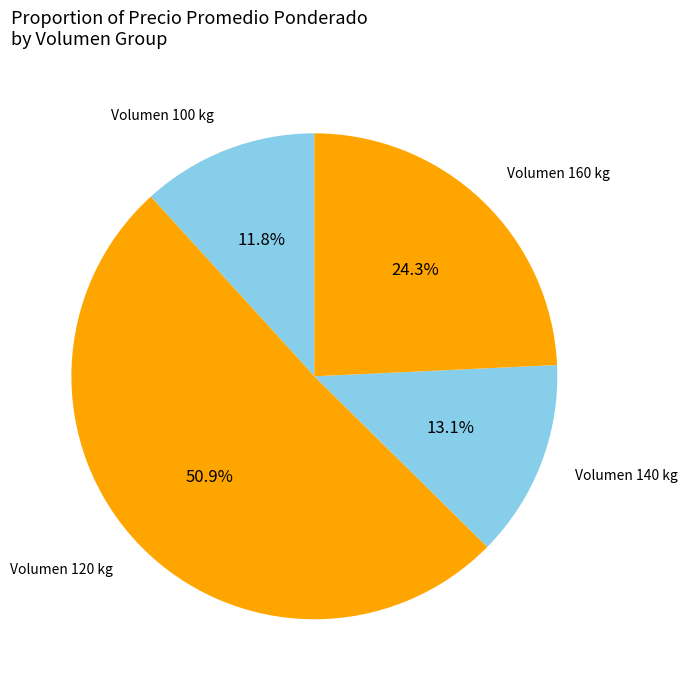

Combined, do Volumen 140 kg and Volumen 100 kg account for over 50%?

No